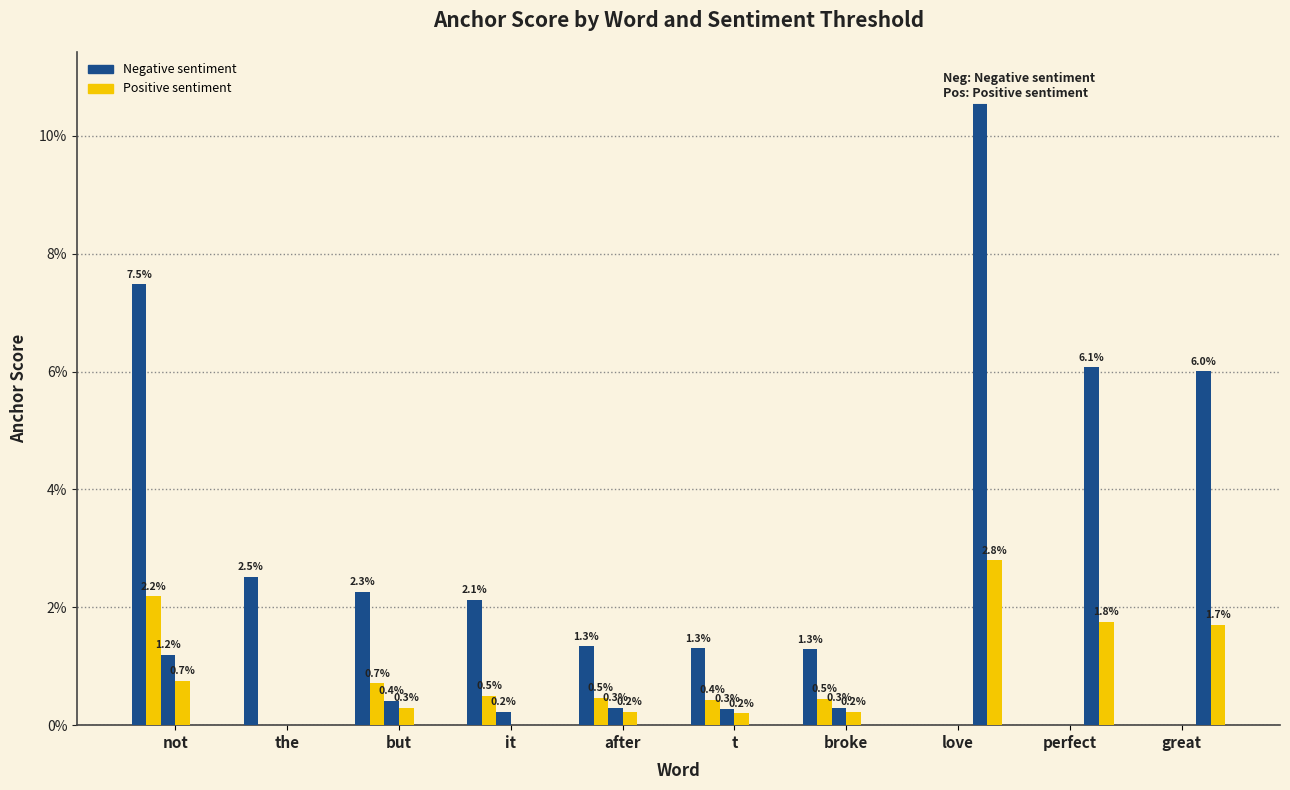

How many values in 0.8-positive anchor score are above zero?

3